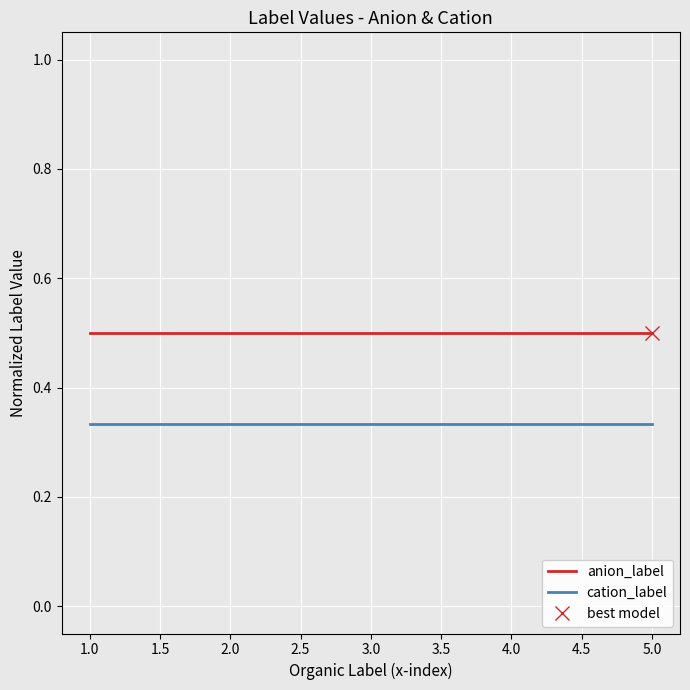

Is it true that cation_label equals 0.2 at 1.0?

False